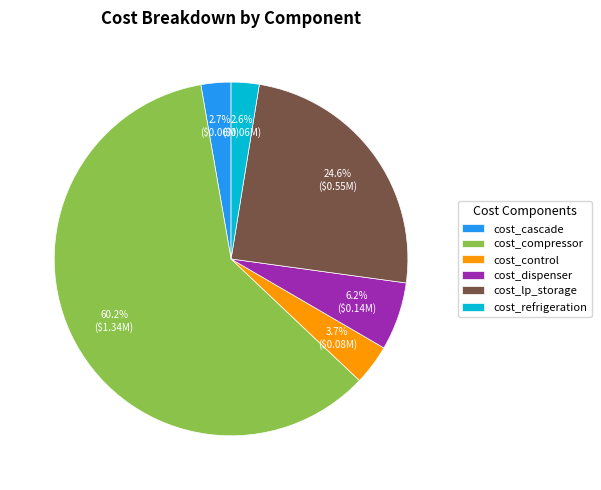

Does cost_compressor account for over 50% of the chart?

Yes